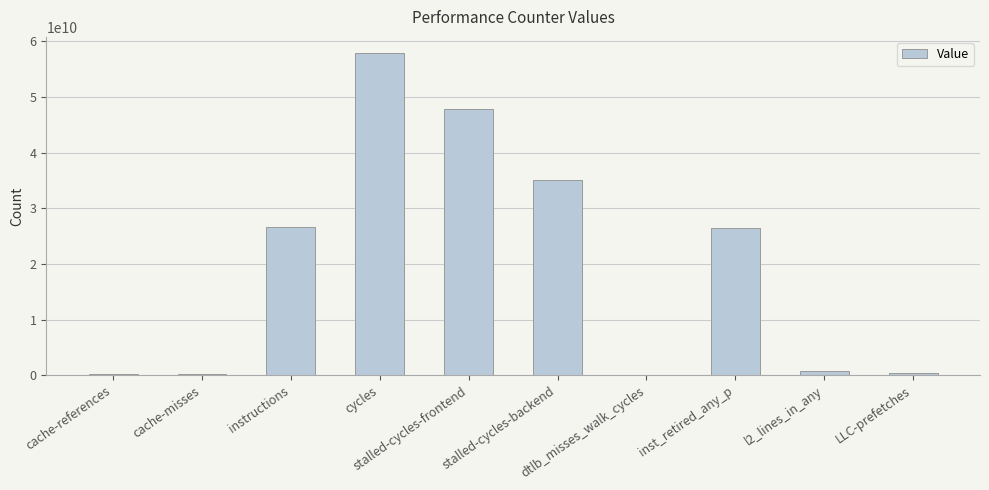

What is the sum of all values?

195722449385